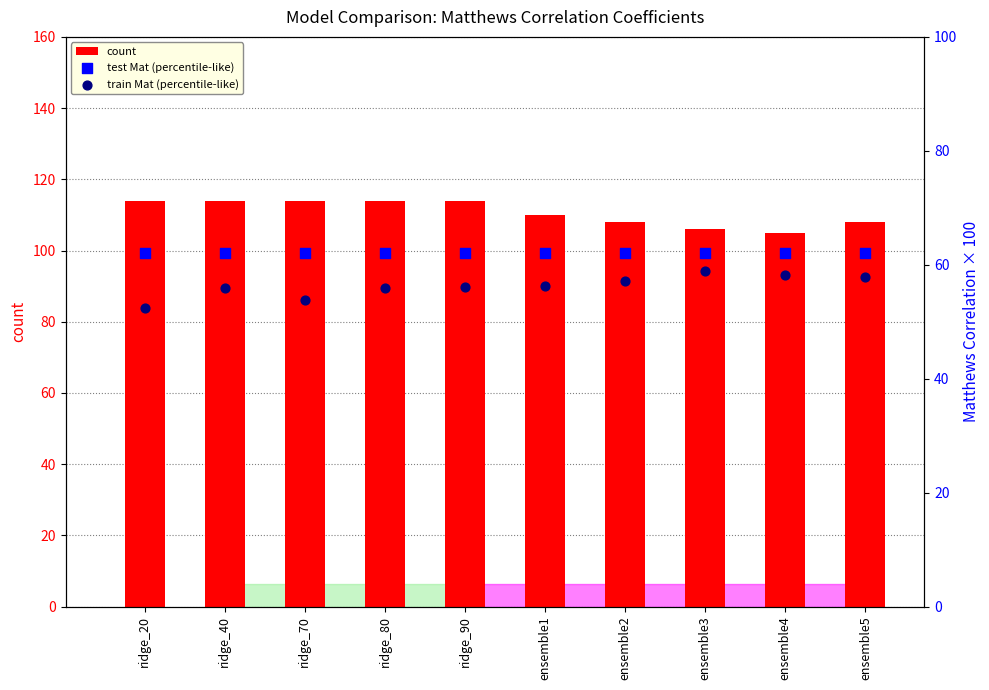

What is the total value across all series at ridge_40?

231.9